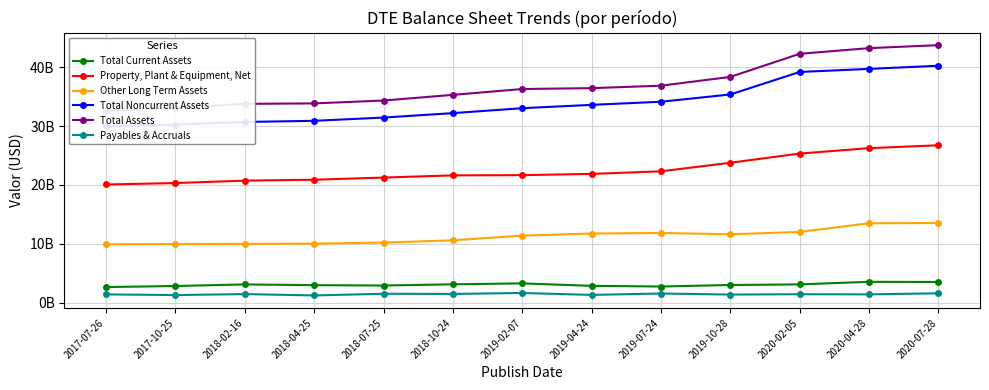

What is the value of the Total Assets point at the 9th from the left?

36851000000